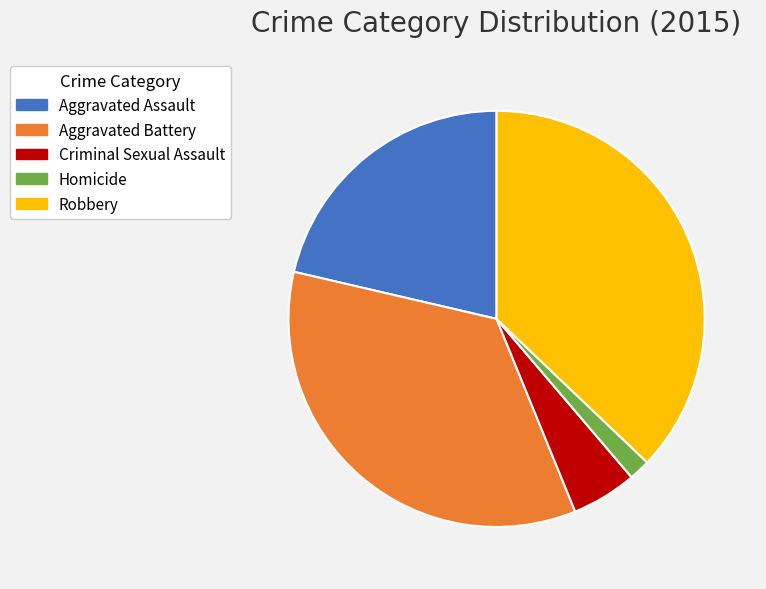

Do Aggravated Battery and Aggravated Assault together represent more than half of the pie?

Yes